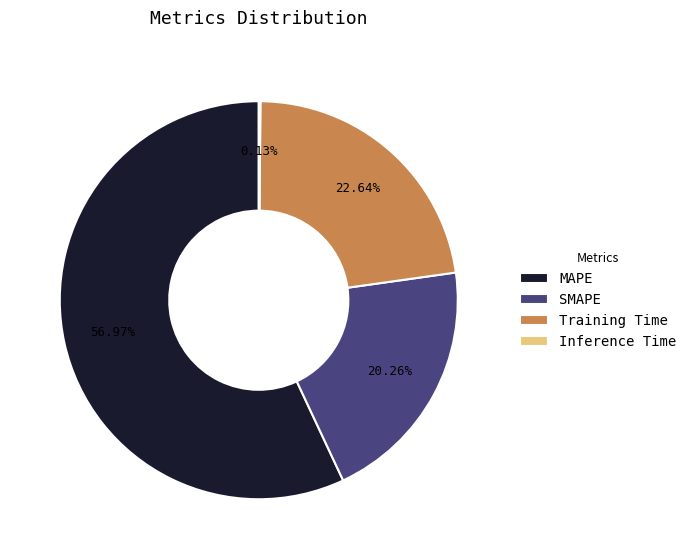

True or false: SMAPE accounts for 14% of the total.

False